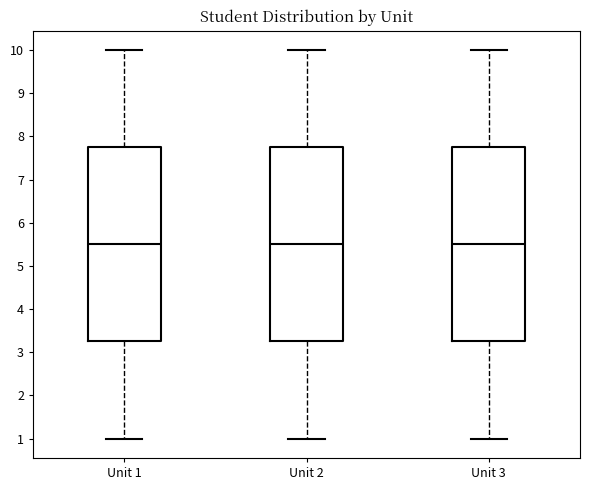

Where does the lower whisker of the box for Unit 1 end on the y-axis? The values are not printed on the chart, so give them approximately, as read against the axis.

1.0